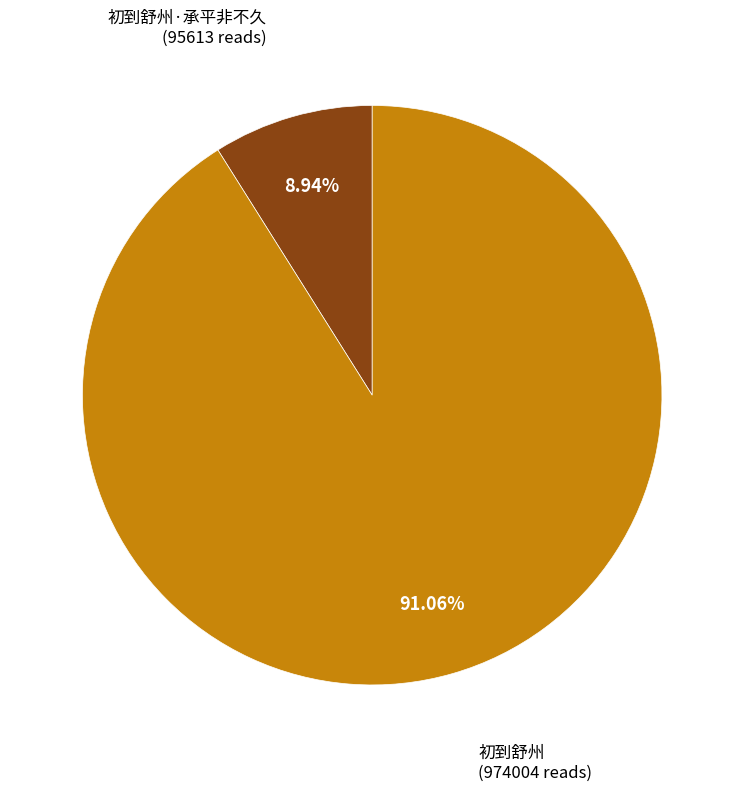

Is there any slice that represents more than half of the pie?

Yes